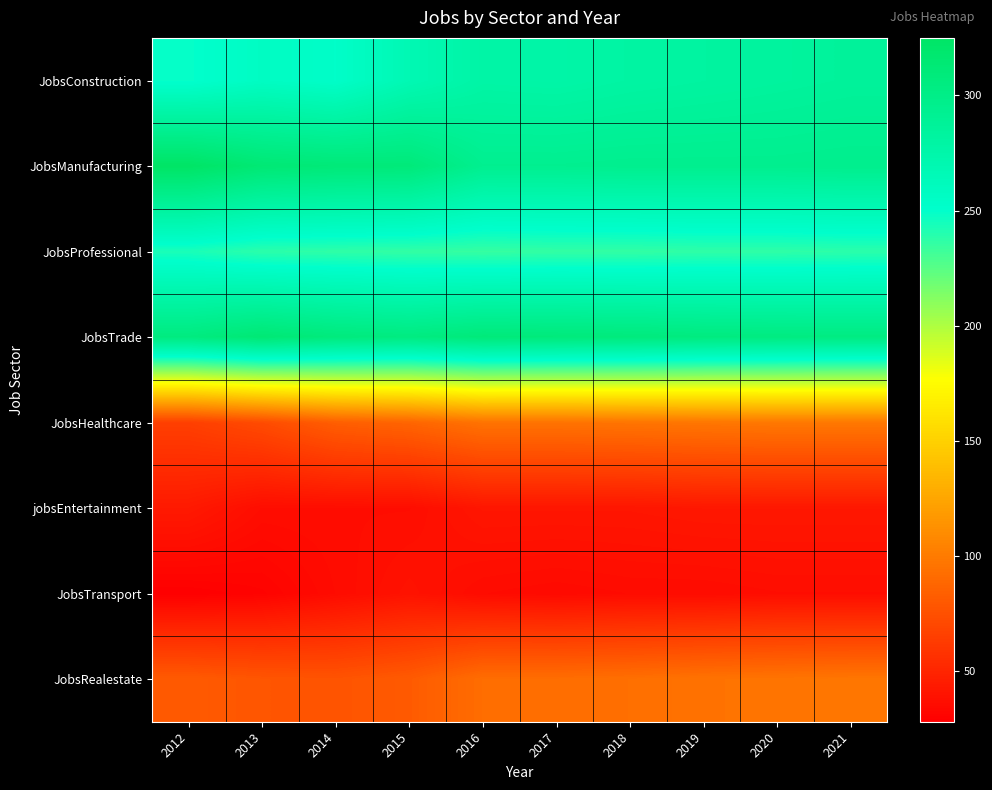

List the series in order of their peak value, lowest first.

JobsTransport, jobsEntertainment, JobsRealestate, JobsHealthcare, JobsProfessional, JobsConstruction, JobsTrade, JobsManufacturing